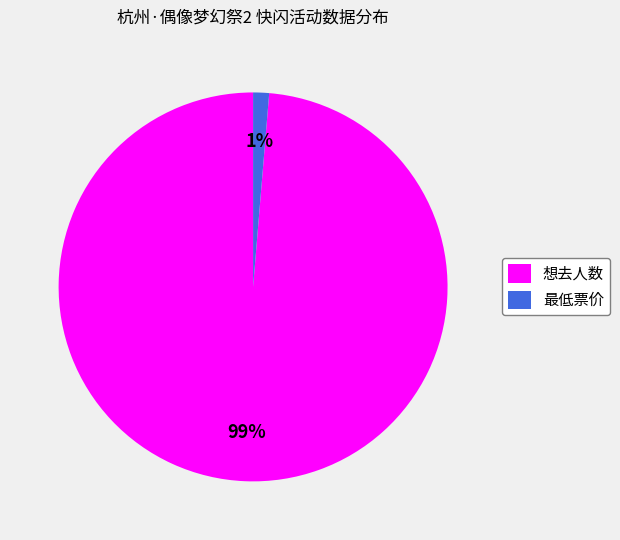

True or false: 想去人数 accounts for 99% of the total.

True